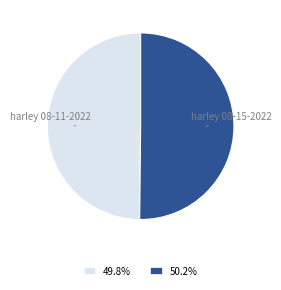

Combined, do 50.2% and 49.8% account for over 50%?

Yes